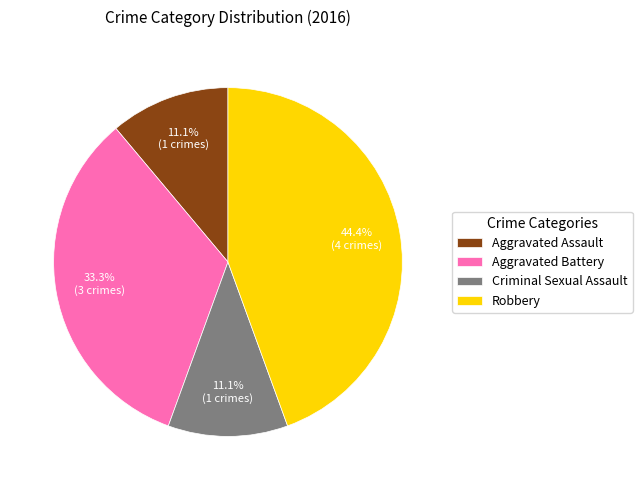

Count the number of slices in the pie.

4